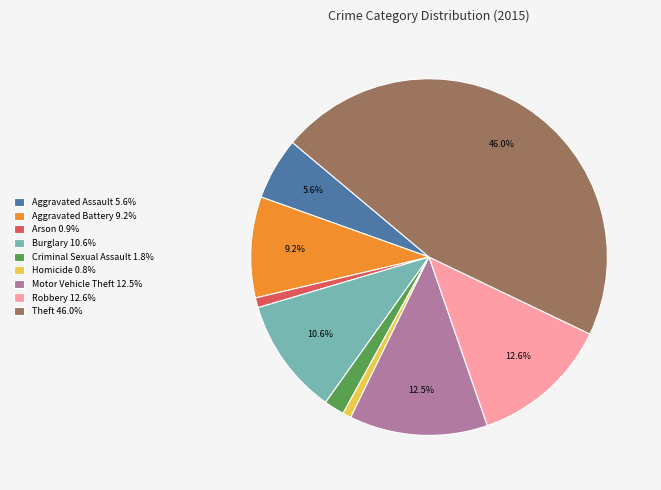

What percentage do Theft and Burglary together represent?

56.6%